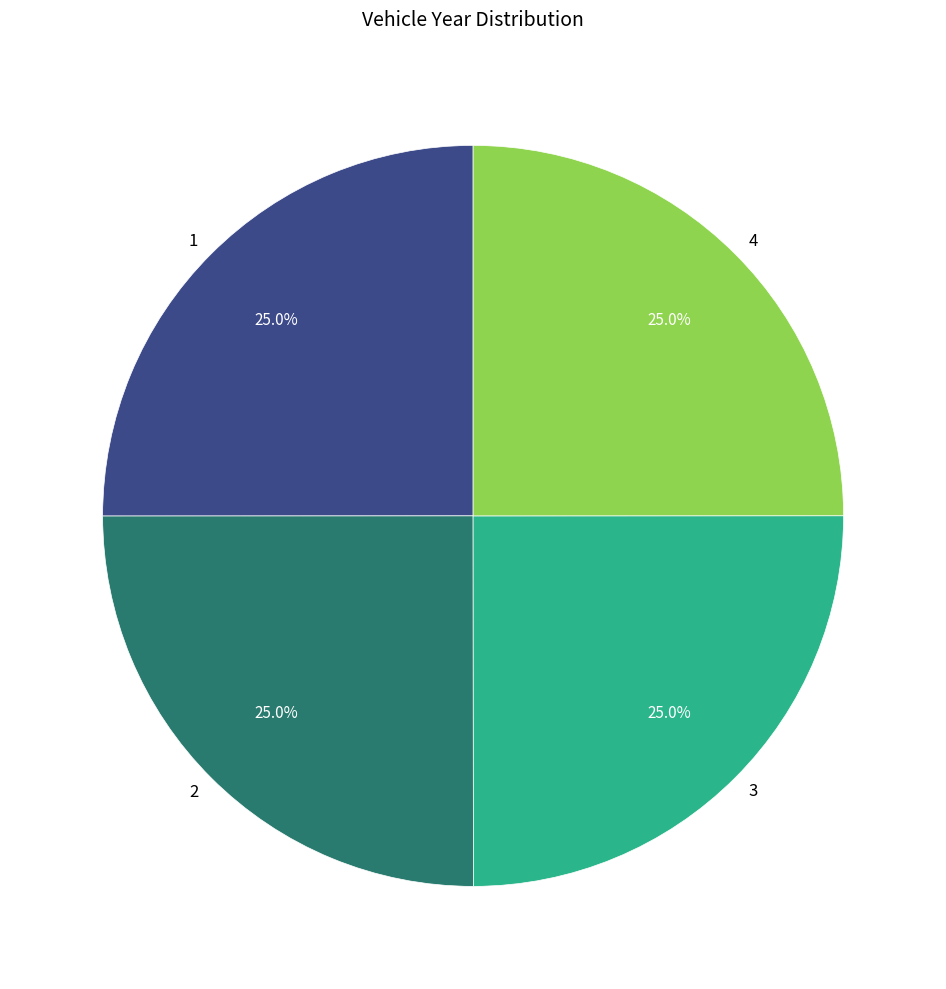

How much of the chart is everything except 1?

75.0%